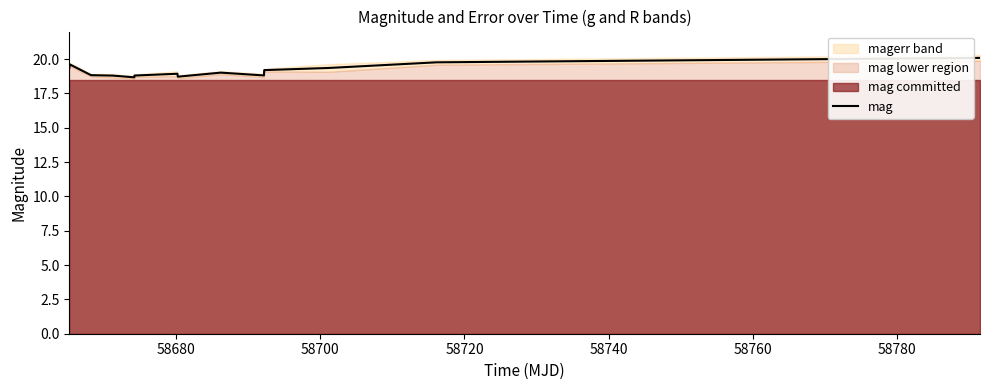

What is the maximum value shown in the chart?

20.1